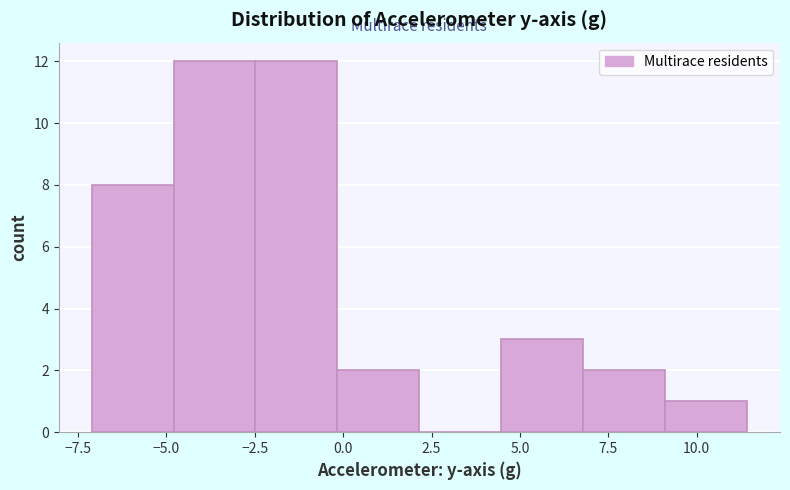

Reading left to right, list every bar in this chart as the range it spans on the x-axis followed by its height. Neither the bar edges nor the heights are printed on the chart, so give them approximately, as read against the axes.

-7.0 to -5.0: 8
-5.0 to -2.5: 12
-2.5 to 0.0: 12
0.0 to 2.0: 2
2.0 to 4.5: 0
4.5 to 7.0: 3
7.0 to 9.0: 2
9.0 to 11.5: 1